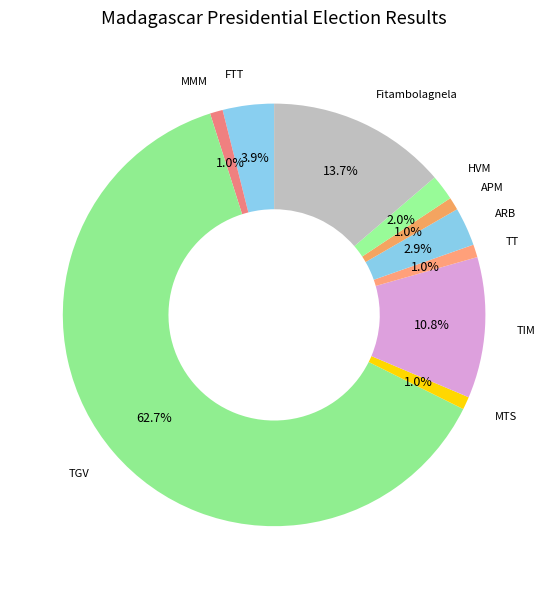

Which slice is the largest?

TGV